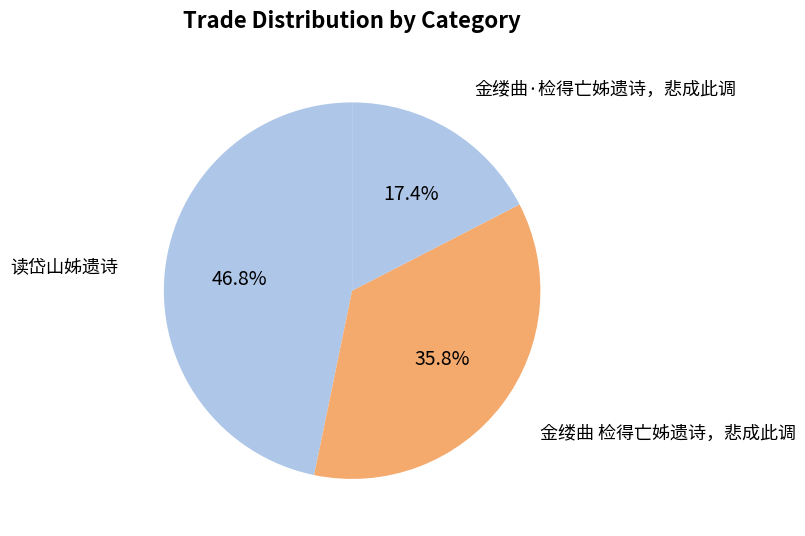

How many segments does this pie chart have?

3